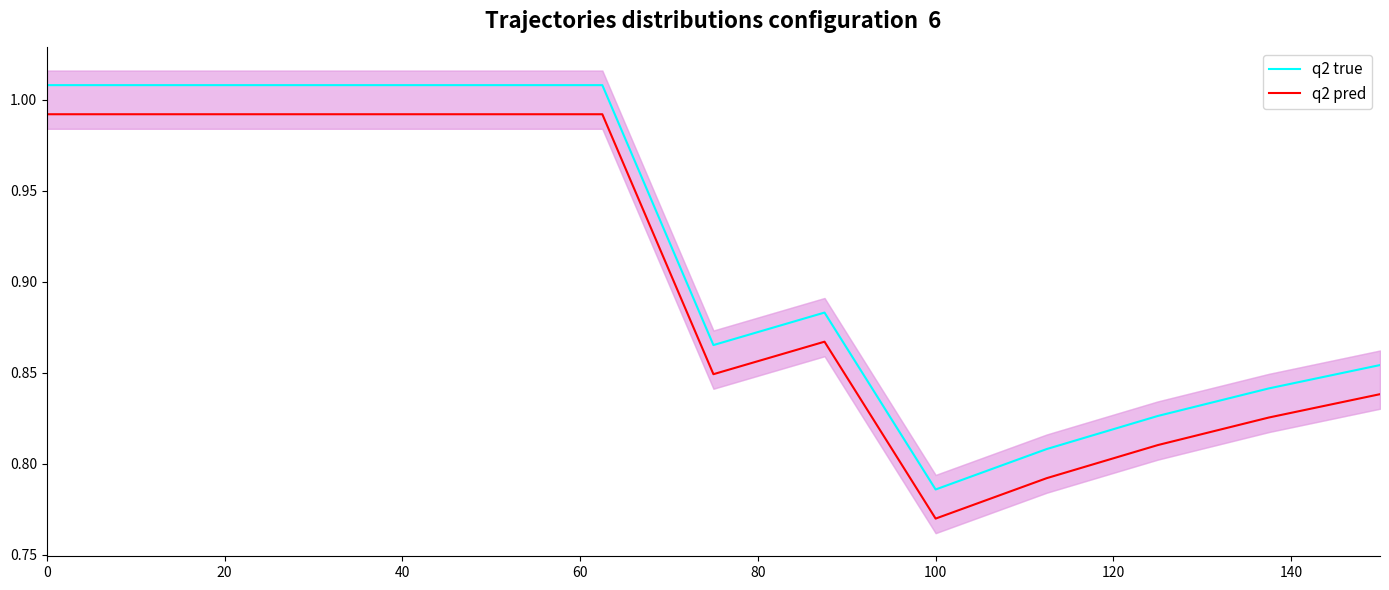

True or false: q2 true and q2 pred cross at least once.

False